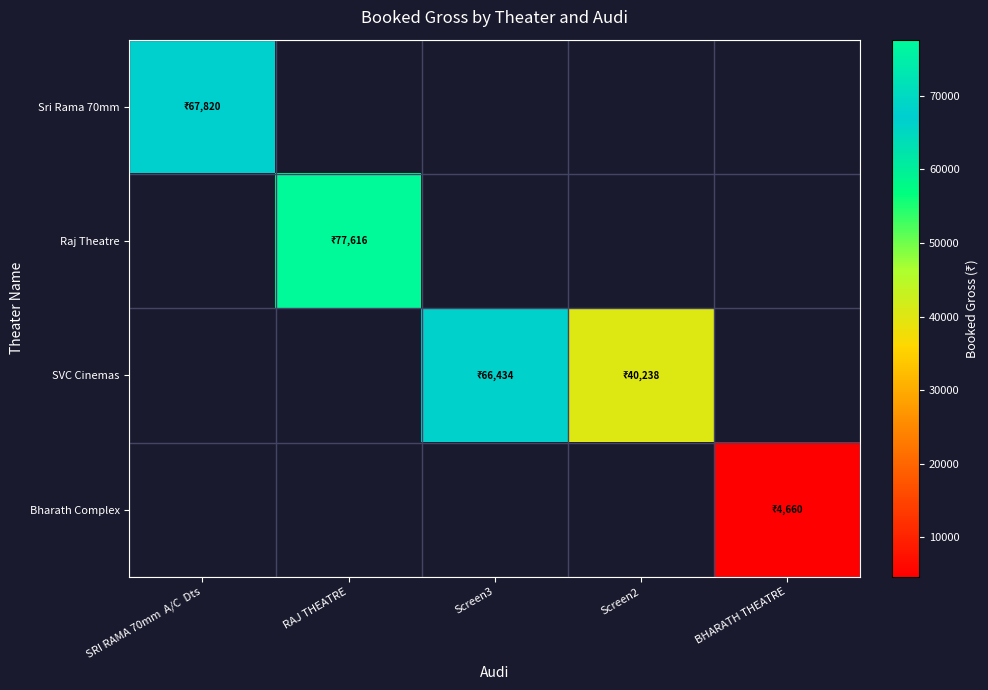

At how many categories does at least one series exceed 17486?

4